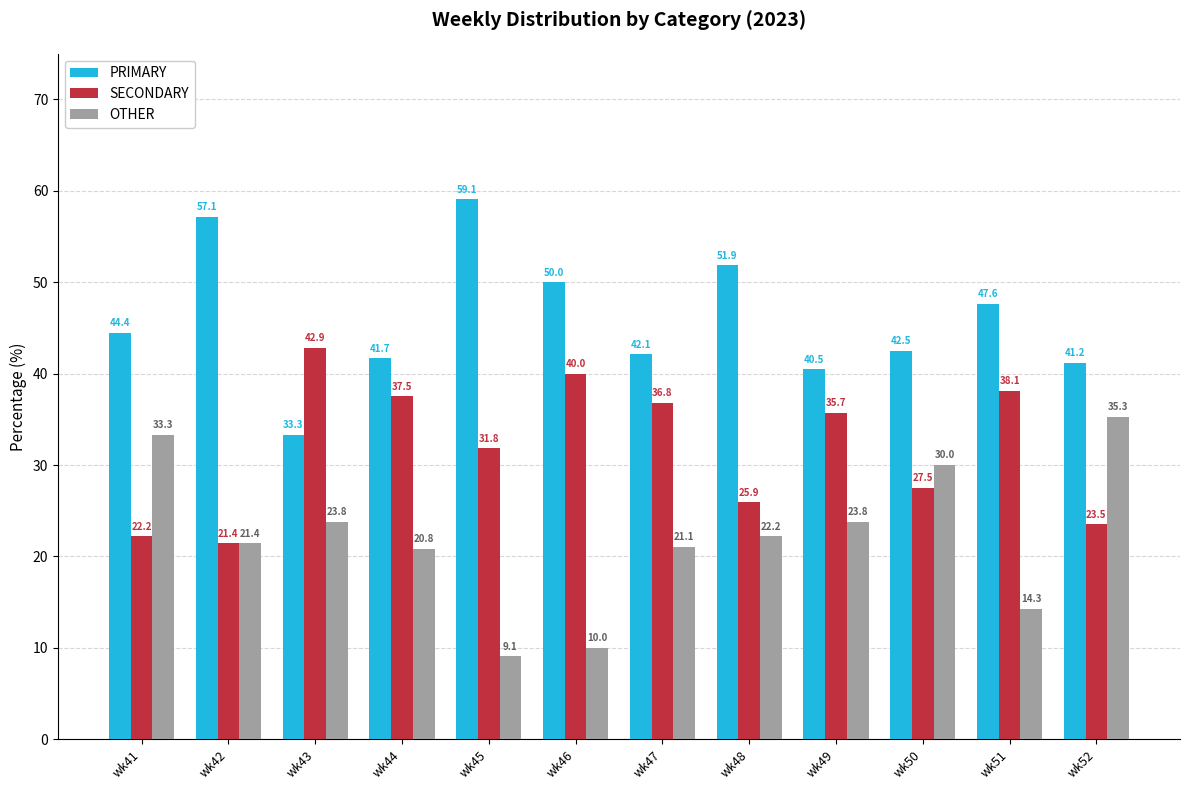

List the series in order of their peak value, highest first.

PRIMARY, SECONDARY, OTHER